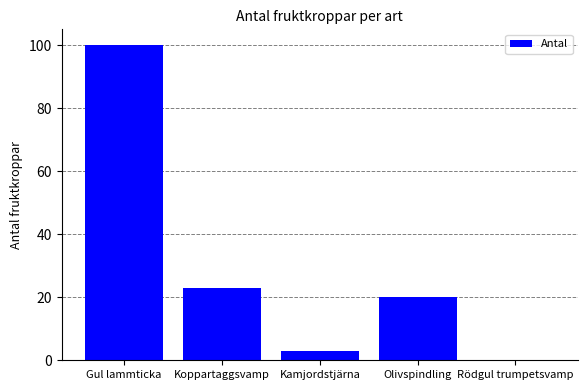

What is the sum of the values at Gul lammticka and Koppartaggsvamp?

123